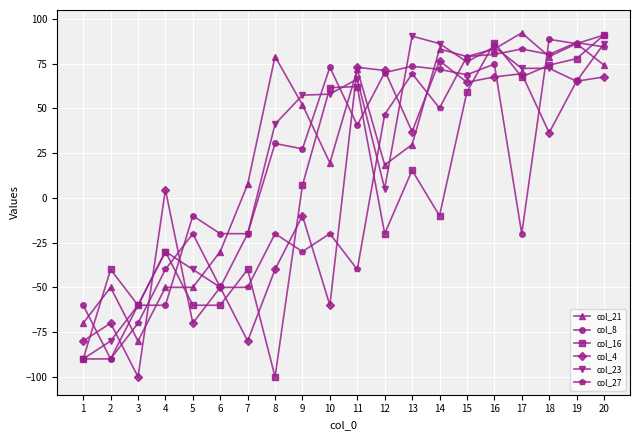

What is the spread (max minus min) of values at 2?

50.0